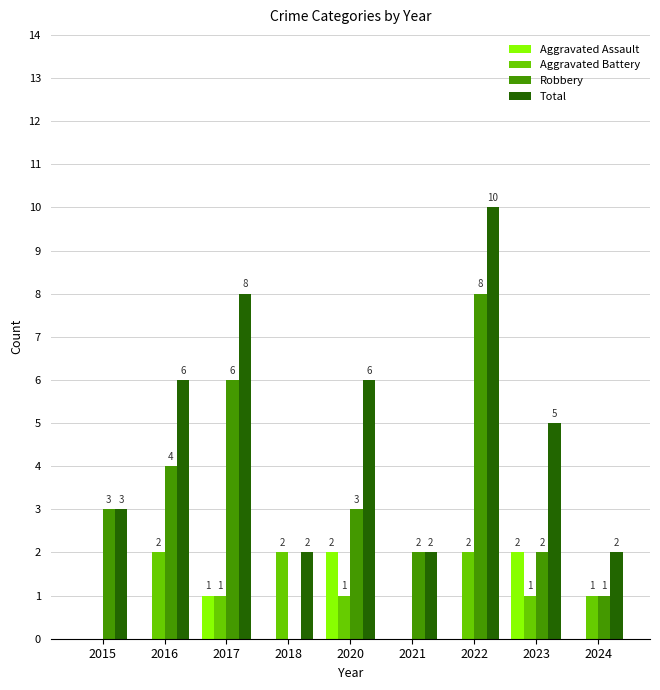

What is the sum of all Aggravated Assault values?

5